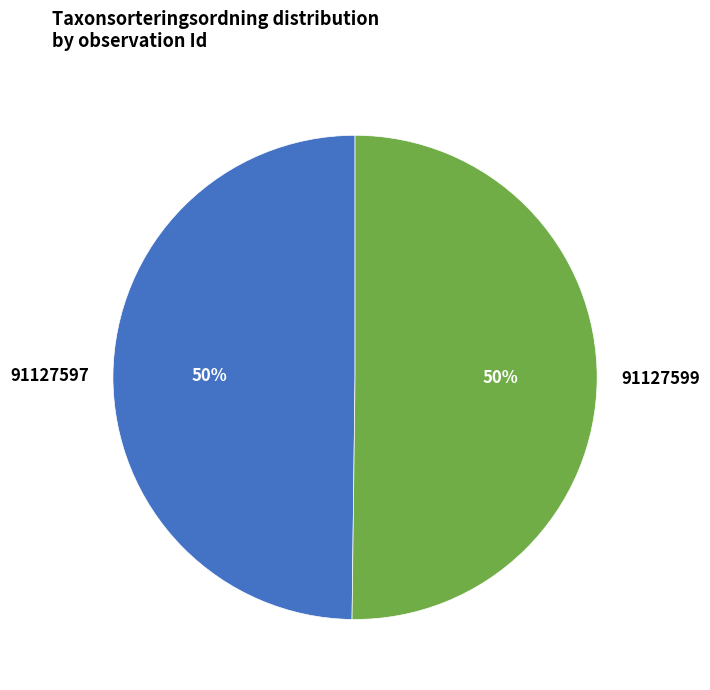

Is it true that 91127597 is 50% of the pie?

True